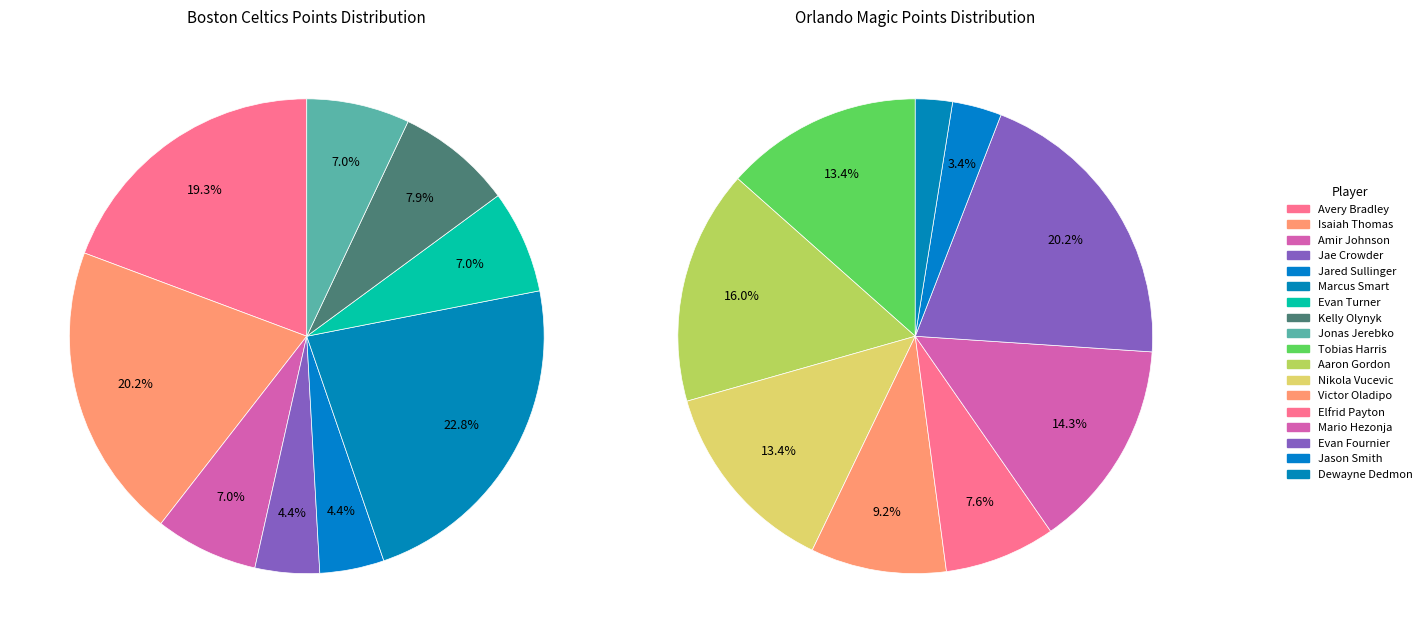

Rank the series by their average value, from lowest to highest.

orl, bos